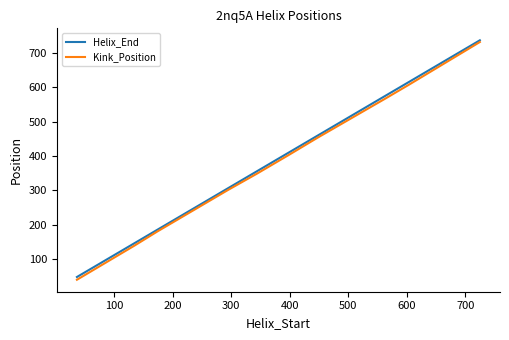

What is the highest value of the Helix_End series?

737